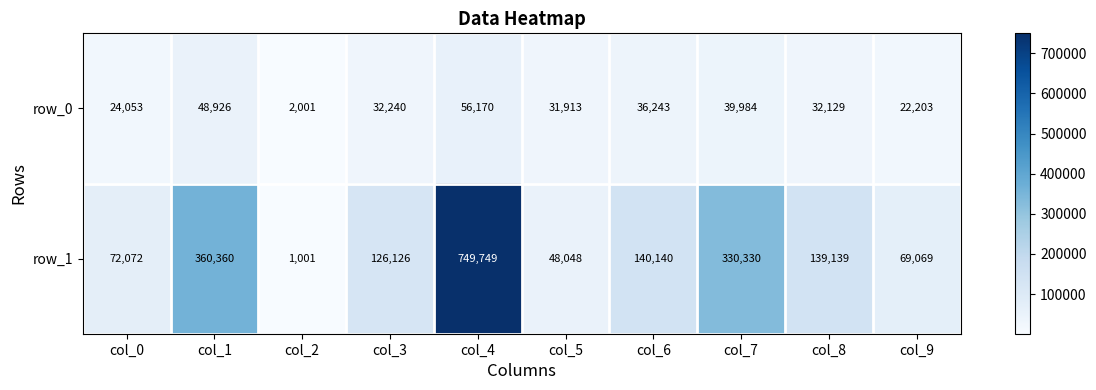

True or false: row_0 has a value of 56170 at col_4.

True